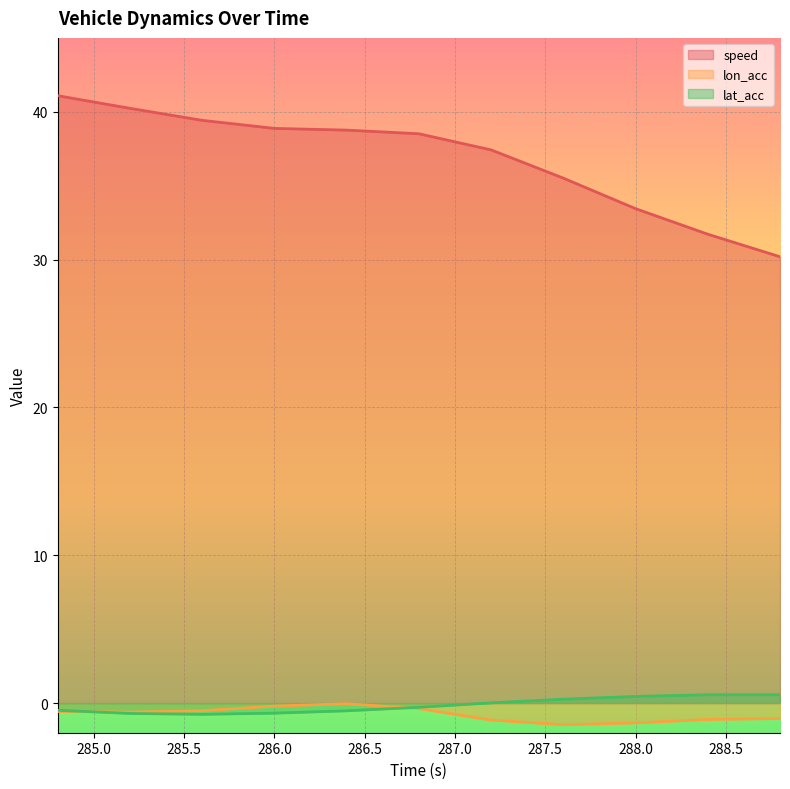

Reading right to left, list all the values displayed in this chart.

speed: 288.8=30.2	288.4=31.7	288.0=33.4	287.6=35.5	287.2=37.4	286.8=38.5	286.4=38.8	286.0=38.9	285.6=39.4	285.2=40.2	284.8=41.1
lon_acc: 288.8=-1.0	288.4=-1.1	288.0=-1.3	287.6=-1.5	287.2=-1.1	286.8=-0.4	286.4=-0.0	286.0=-0.2	285.6=-0.5	285.2=-0.6	284.8=-0.6
lat_acc: 288.8=0.6	288.4=0.6	288.0=0.5	287.6=0.3	287.2=0.0	286.8=-0.3	286.4=-0.5	286.0=-0.7	285.6=-0.8	285.2=-0.7	284.8=-0.5